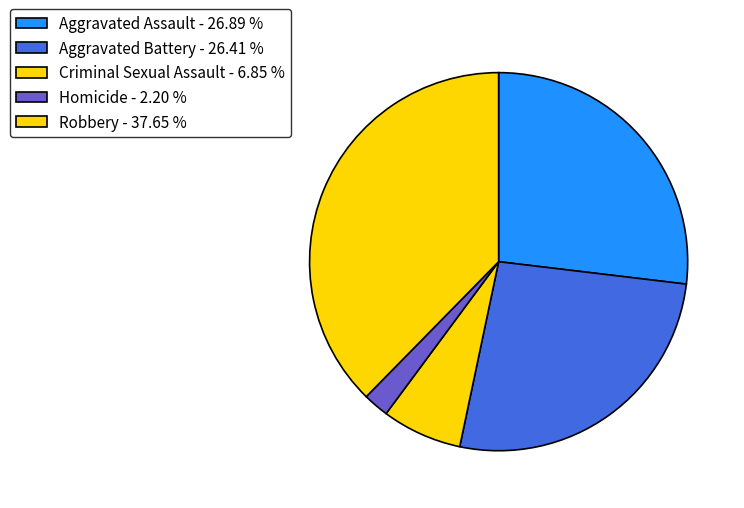

Which has a higher value, Aggravated Battery or Aggravated Assault?

Aggravated Assault